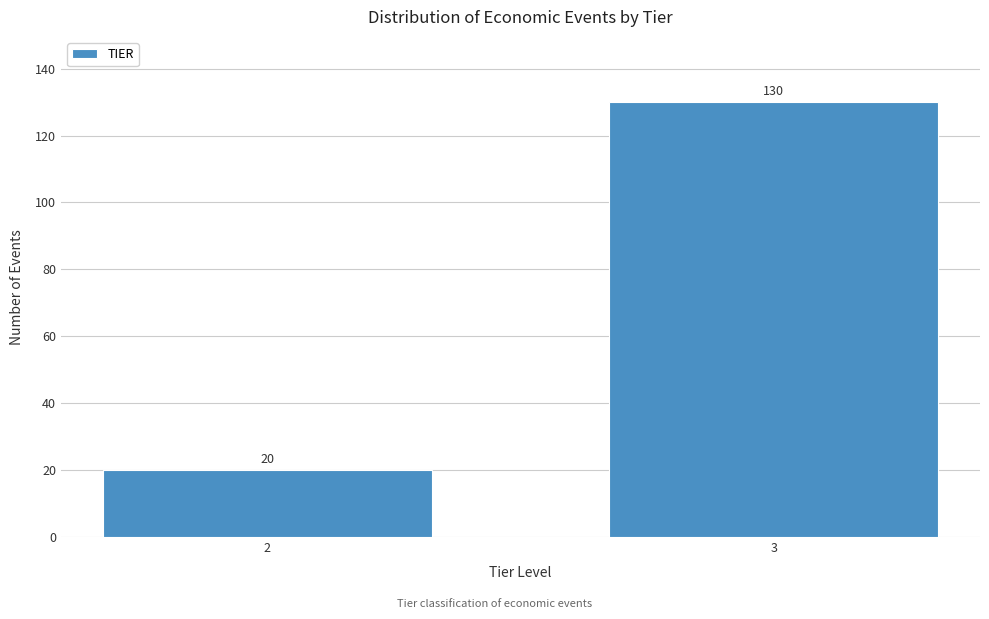

Reading left to right, what are all the values shown in this chart?

20	130